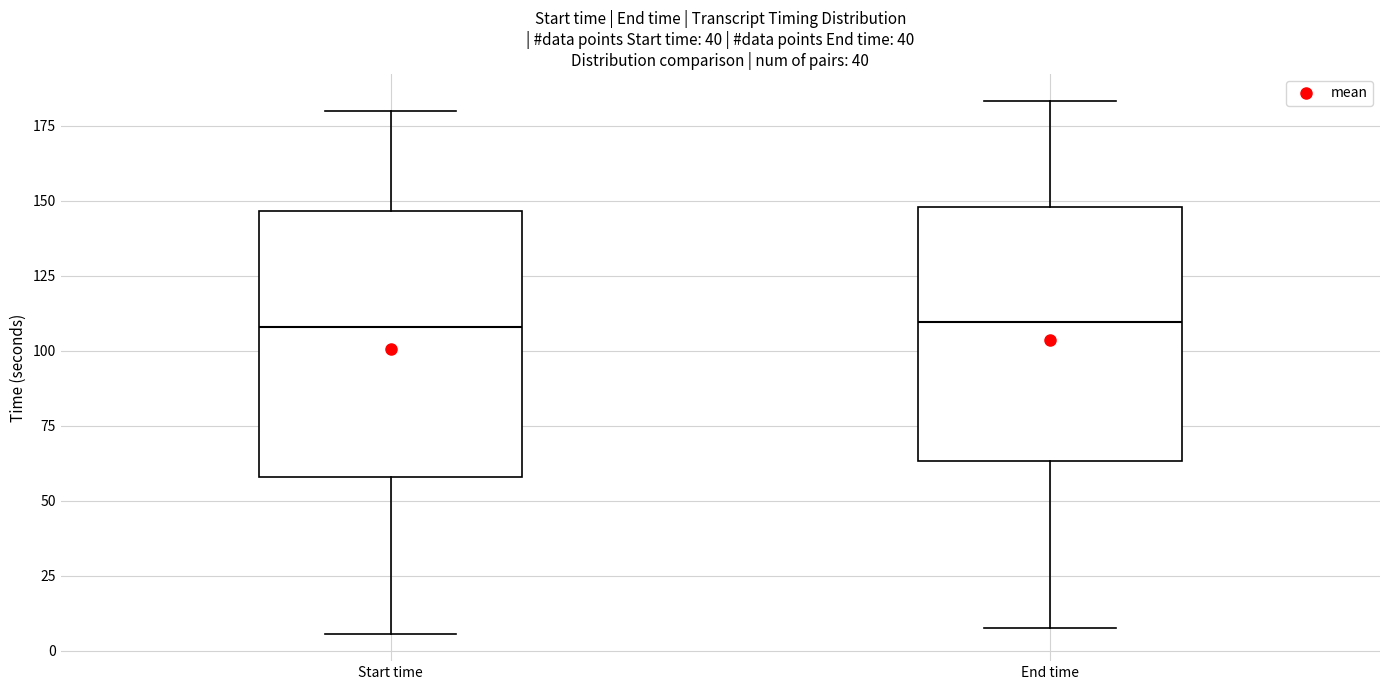

Reading left to right, transcribe this box plot: for each box, give where its median line is, the range the box spans, and where its two whiskers end, as read against the y-axis. The values are not printed on the chart, so give them approximately, as read against the axis.

Start time: median 110, box 60 to 145, whiskers 5 to 180
End time: median 110, box 65 to 150, whiskers 10 to 185